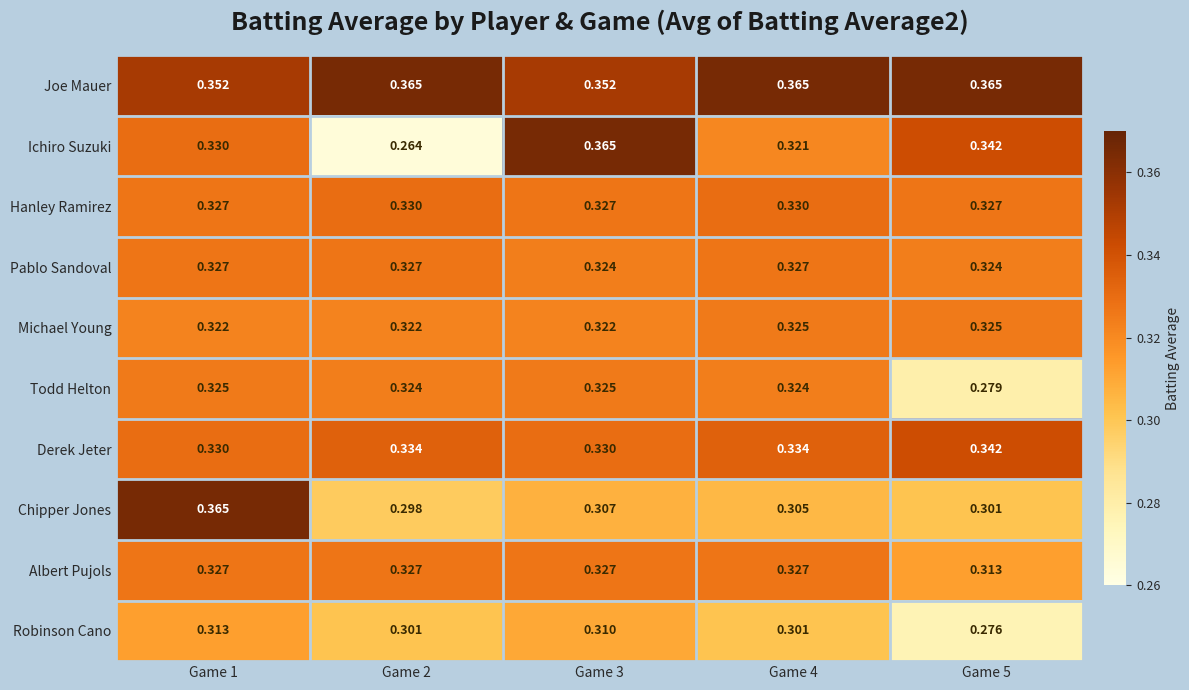

Which series has the largest total across all categories?

Joe Mauer